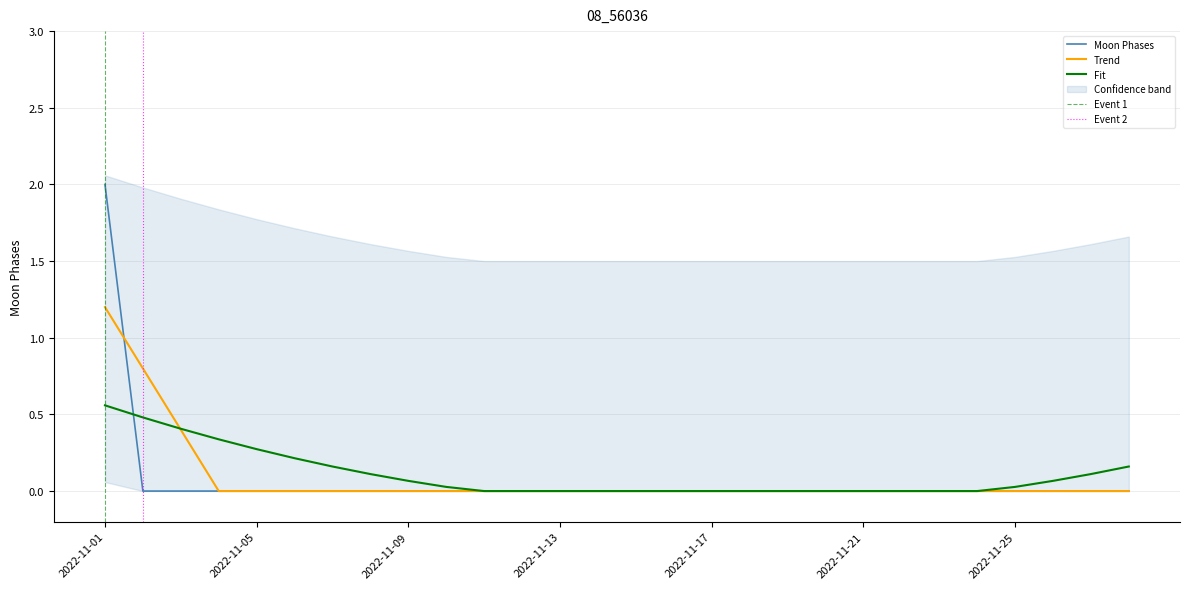

Rank the categories by value from highest to lowest.

2022-11-01, 2022-11-02, 2022-11-03, 2022-11-04, 2022-11-05, 2022-11-06, 2022-11-07, 2022-11-08, 2022-11-09, 2022-11-10, 2022-11-11, 2022-11-12, 2022-11-13, 2022-11-14, 2022-11-15, 2022-11-16, 2022-11-17, 2022-11-18, 2022-11-19, 2022-11-20, 2022-11-21, 2022-11-22, 2022-11-23, 2022-11-24, 2022-11-25, 2022-11-26, 2022-11-27, 2022-11-28